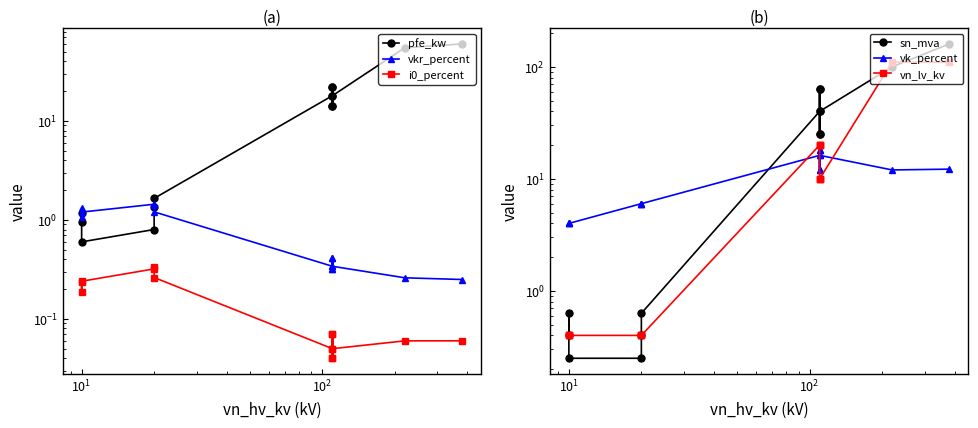

Reading left to right, transcribe all the data shown in this chart.

pfe_kw: 0.9	1.2	0.6	0.8	1.4	1.6	18.0	22.0	14.0	22.0	14.0	18.0	55.0	60.0
vkr_percent: 1.3	1.1	1.2	1.4	1.4	1.2	0.3	0.3	0.4	0.3	0.4	0.3	0.3	0.2
i0_percent: 0.2	0.2	0.2	0.3	0.3	0.3	0.1	0.0	0.1	0.0	0.1	0.1	0.1	0.1
sn_mva: 0.4	0.6	0.2	0.2	0.4	0.6	40.0	63.0	25.0	63.0	25.0	40.0	100.0	160.0
vk_percent: 4.0	4.0	4.0	6.0	6.0	6.0	16.2	18.0	12.0	18.0	12.0	16.2	12.0	12.2
vn_lv_kv: 0.4	0.4	0.4	0.4	0.4	0.4	20.0	20.0	20.0	10.0	10.0	10.0	110.0	110.0